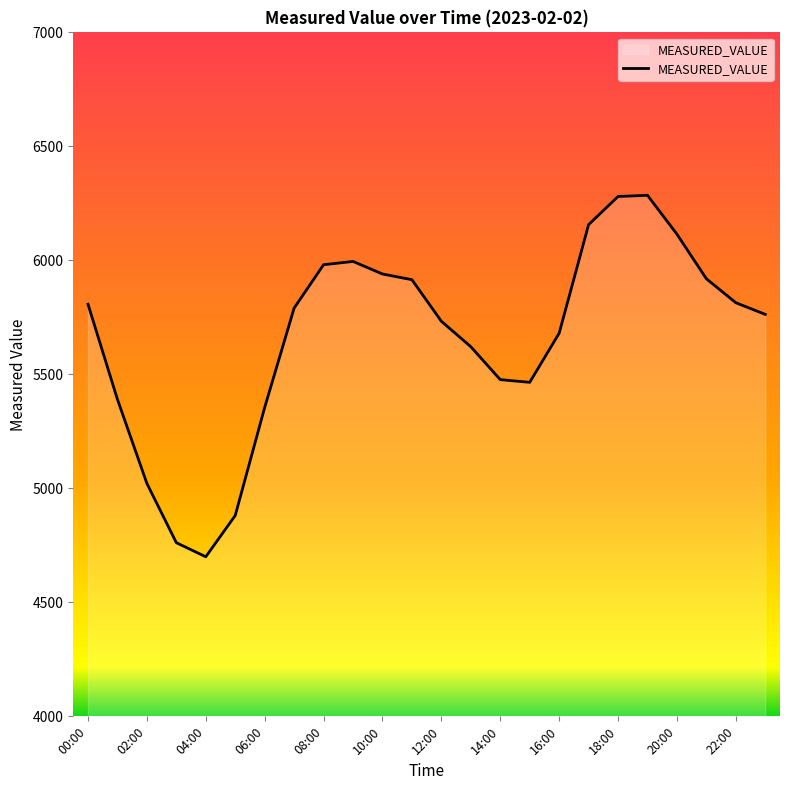

What is the smallest value displayed?

4699.9